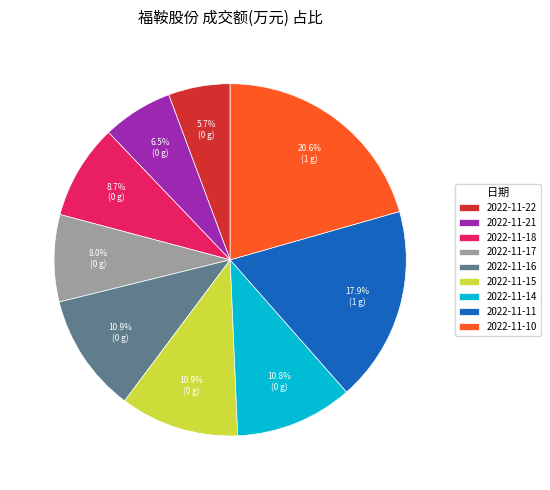

What is the smallest slice in the pie chart?

2022-11-22